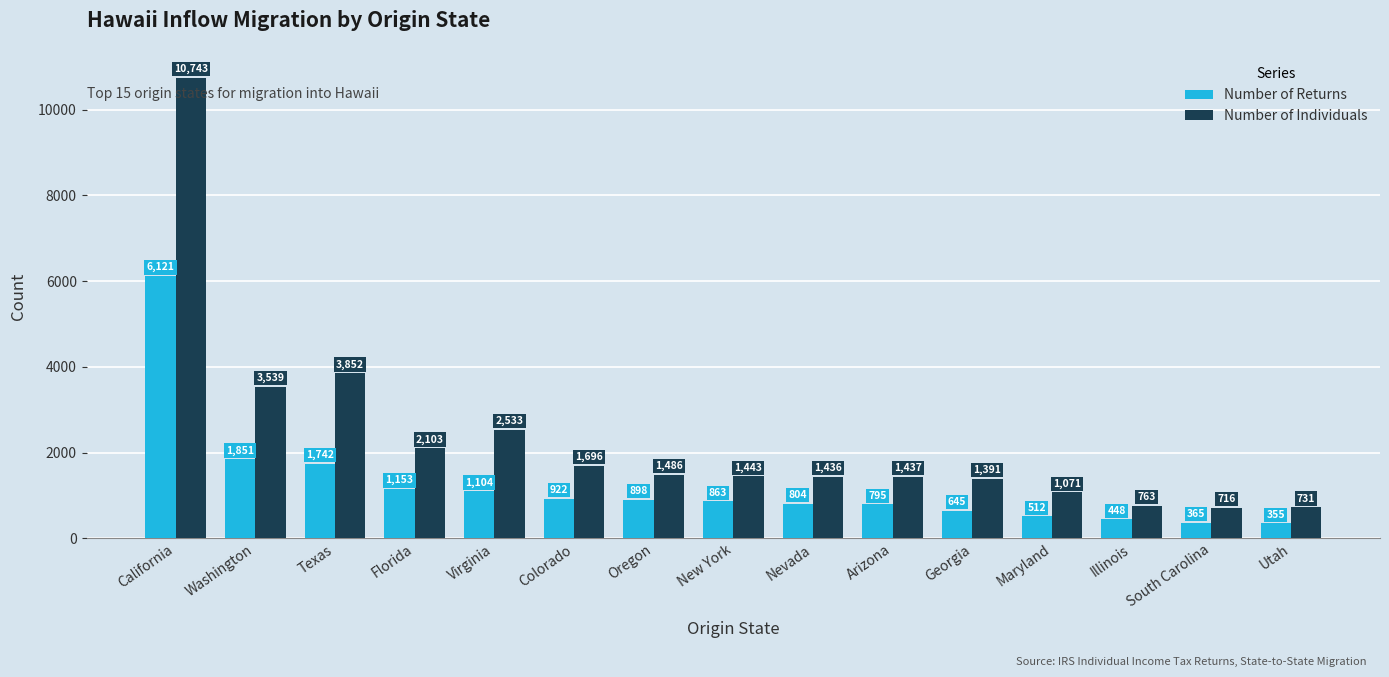

The Number of Individuals series shows 6304 at Texas. True or false?

False